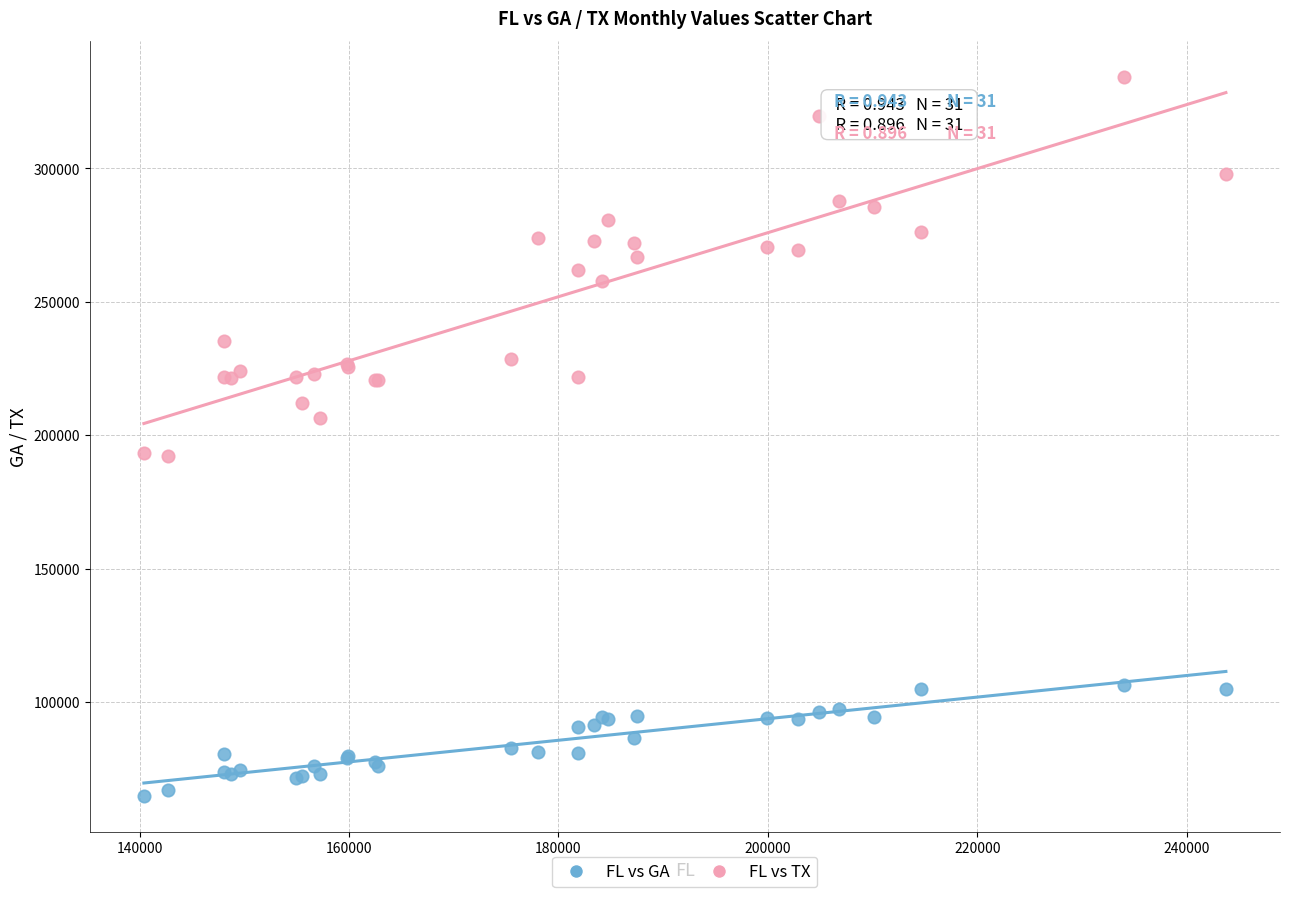

Which series contains the highest Y value?

FL vs TX